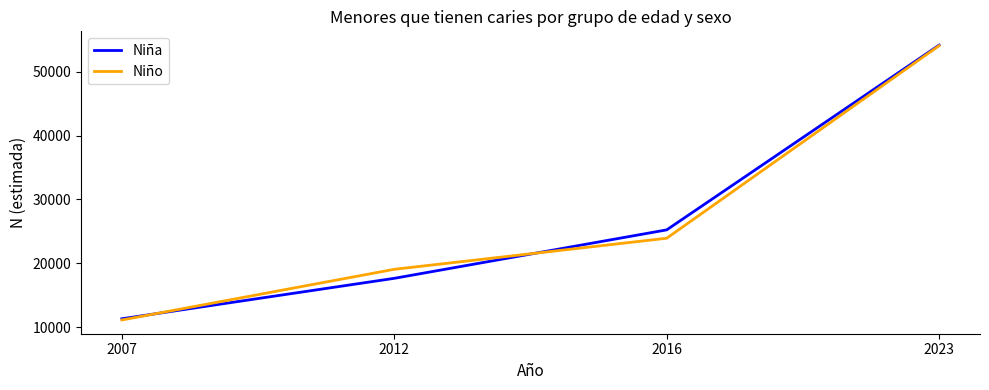

Rank the categories by Niña value from lowest to highest.

2007, 2012, 2016, 2023